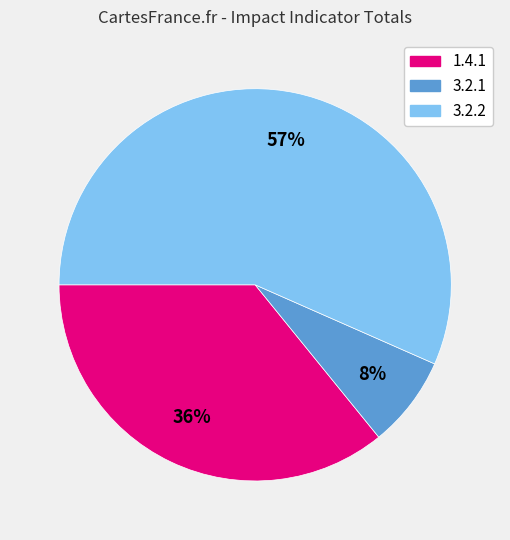

To the nearest percent, what is the difference between the 1.4.1 and 3.2.1 slice percentages?

28%